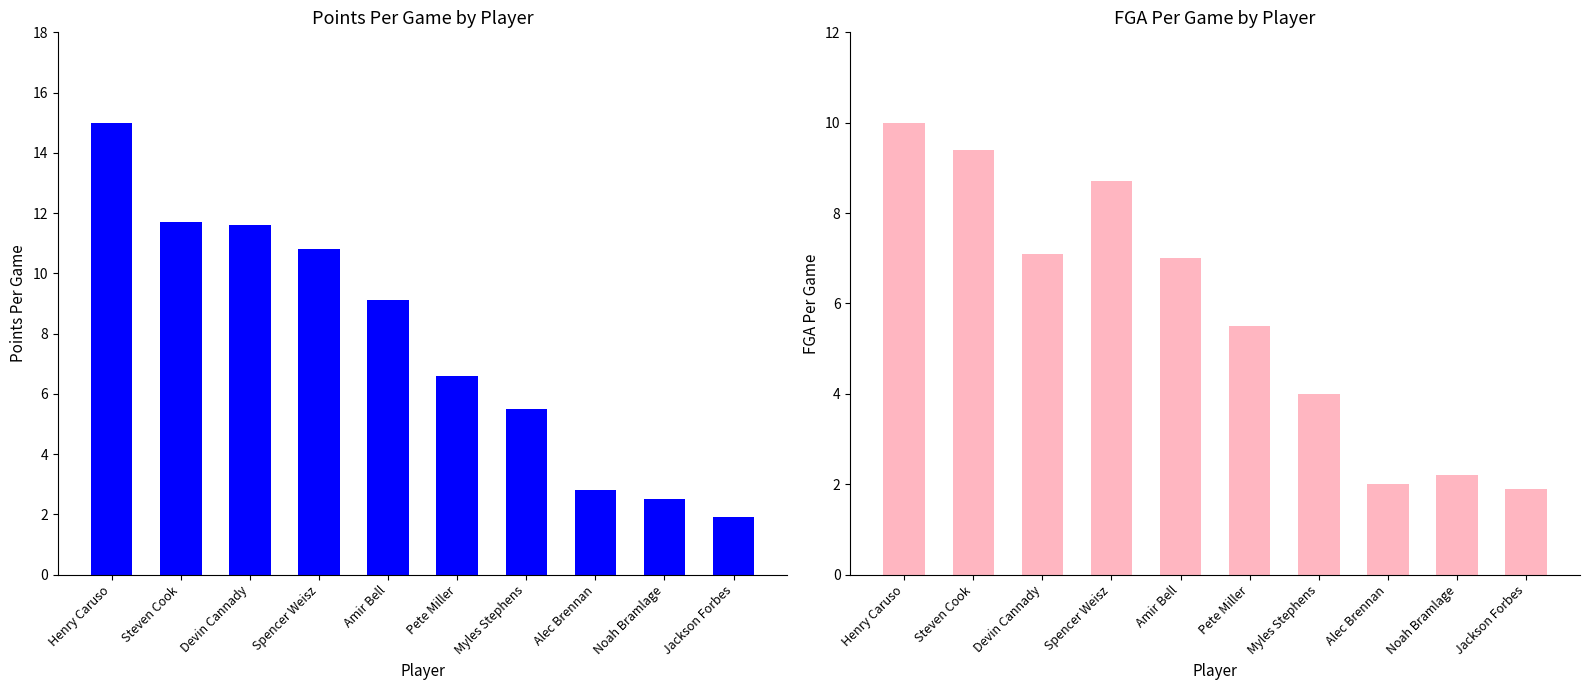

Which label corresponds to the largest value in the chart?

Henry Caruso